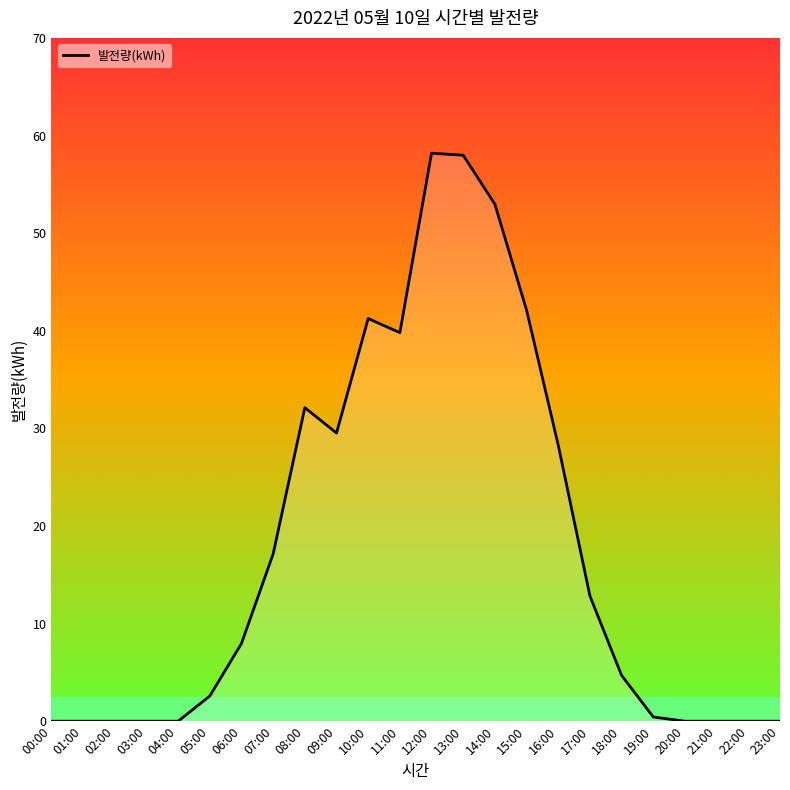

What is the maximum value shown in the chart?

58.2